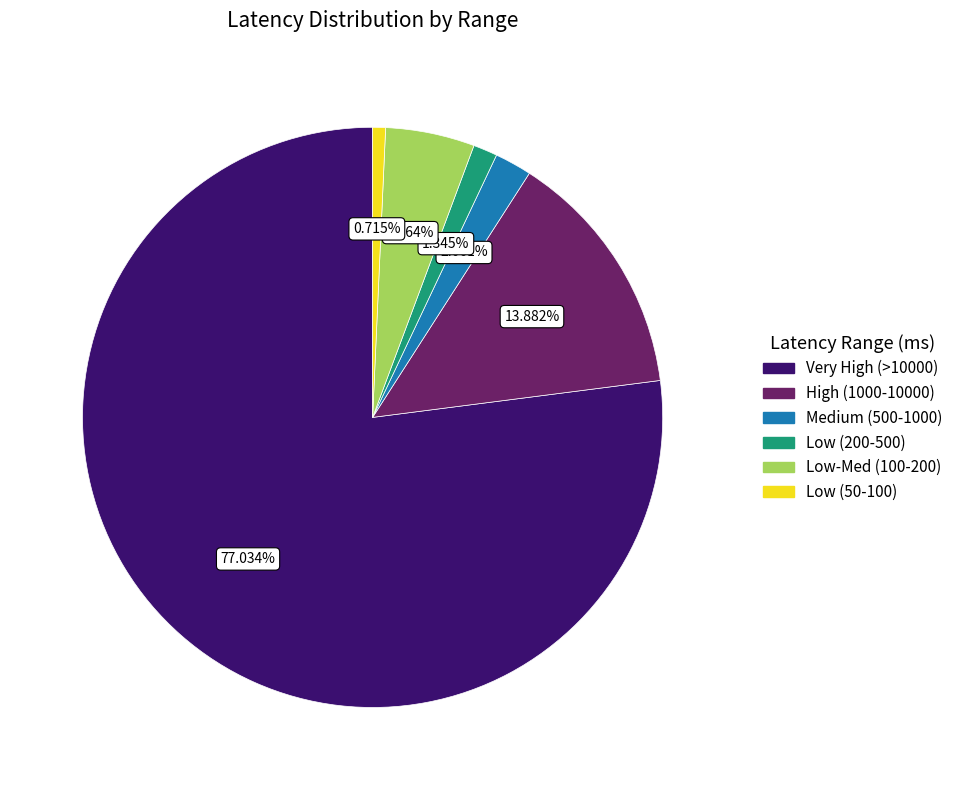

Is there a majority slice in this chart?

Yes